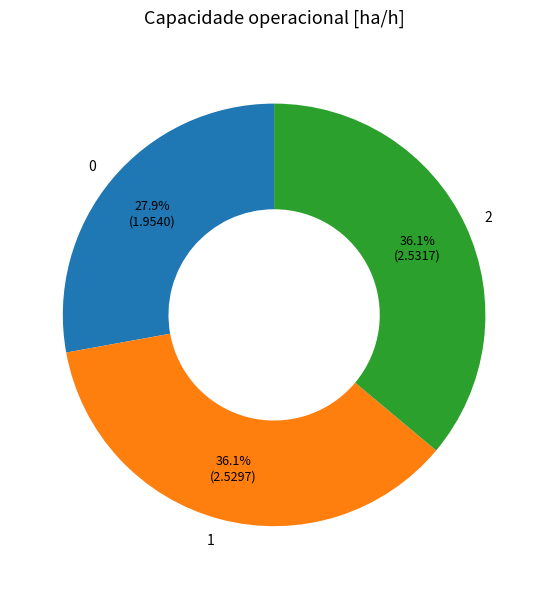

To the nearest percent, what portion does 0 represent?

28%